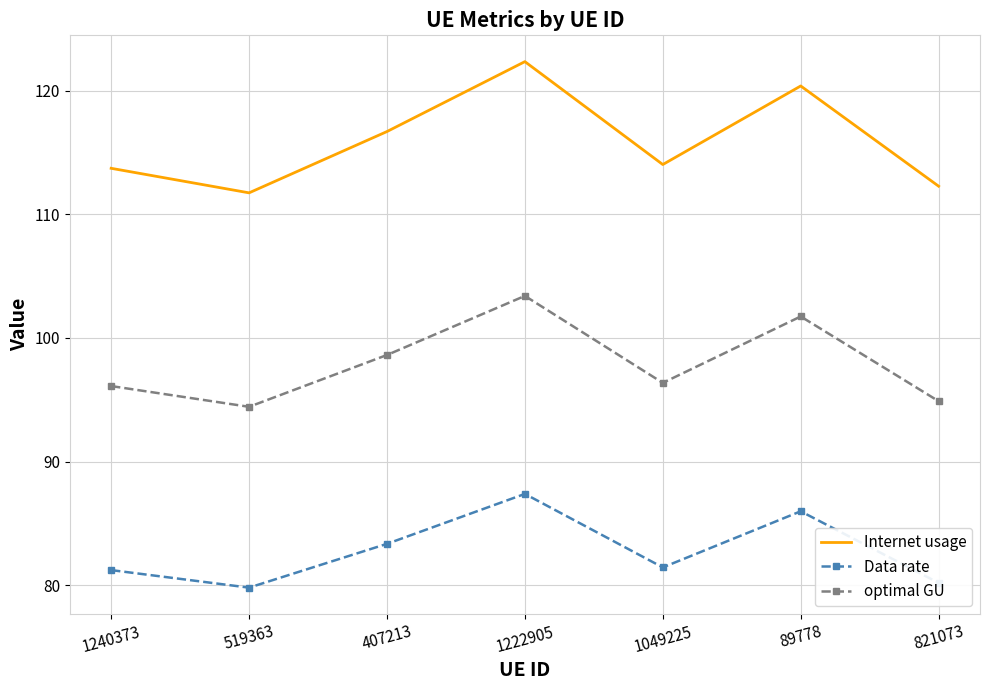

At 1222905, list the series in order from smallest to largest.

Data rate, optimal GU, Internet usage